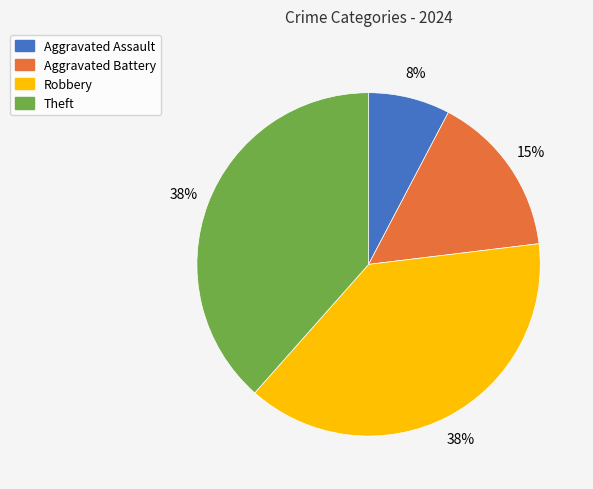

Do Robbery and Aggravated Assault together represent more than half of the pie?

No